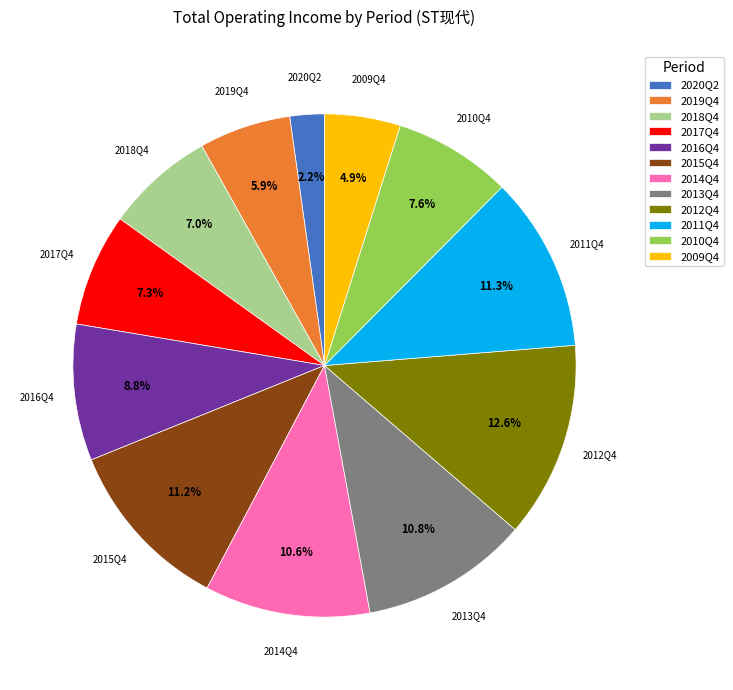

What percentage is the 2018Q4 slice, to the nearest percent?

7%